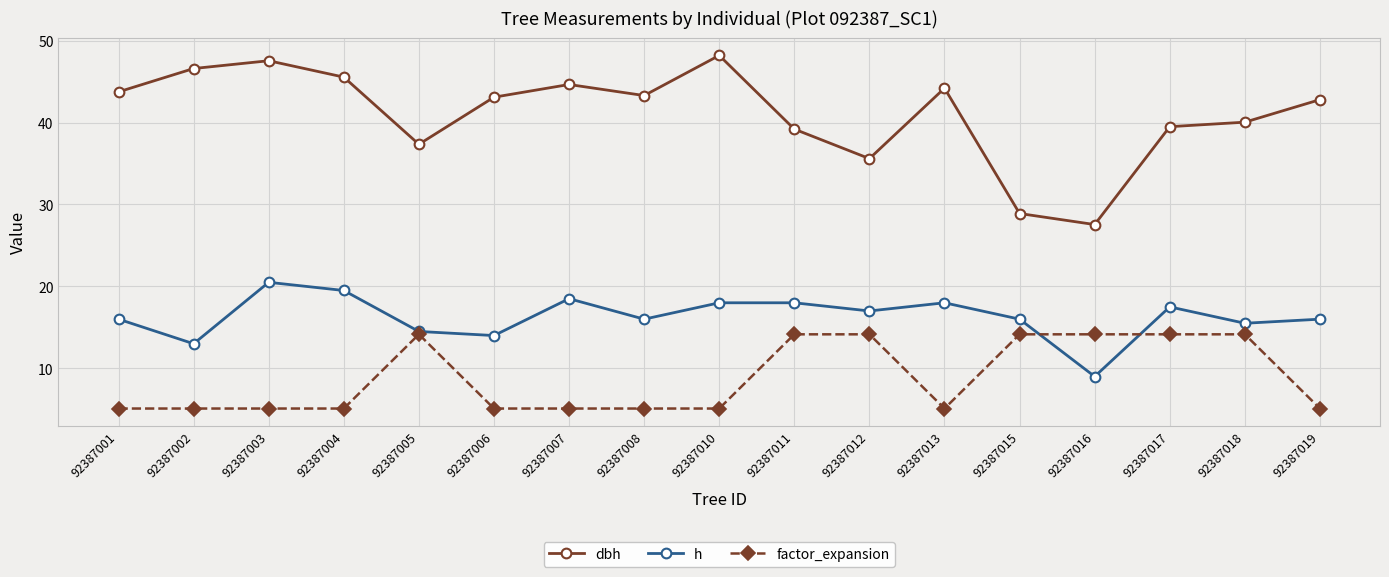

Which series has the largest total across all categories?

dbh